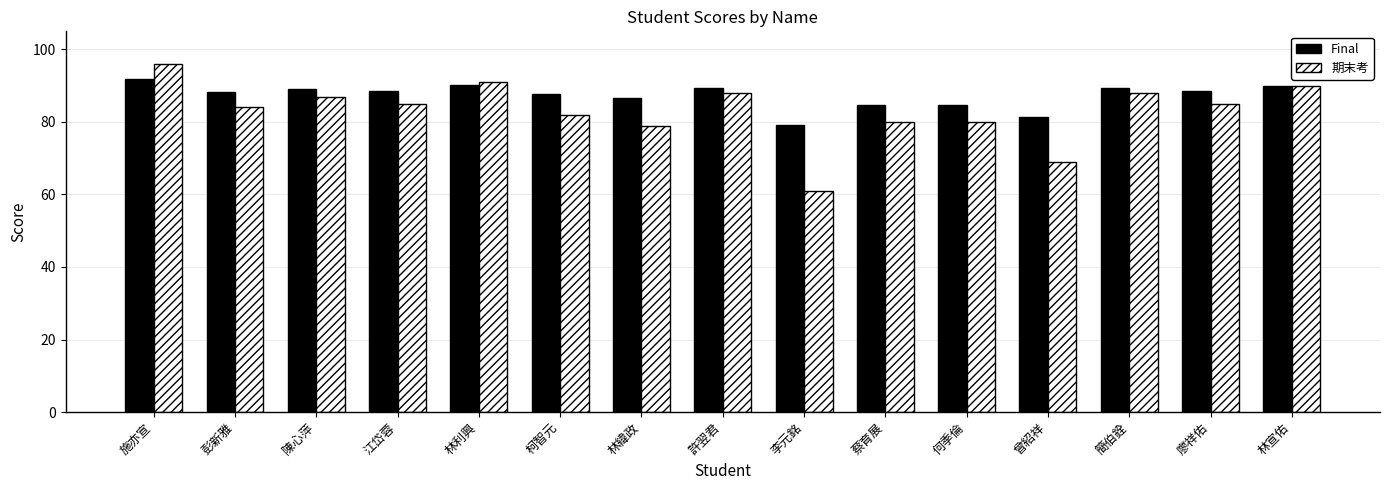

Is it true that 期末考 equals 84.0 at 彭新雅?

True